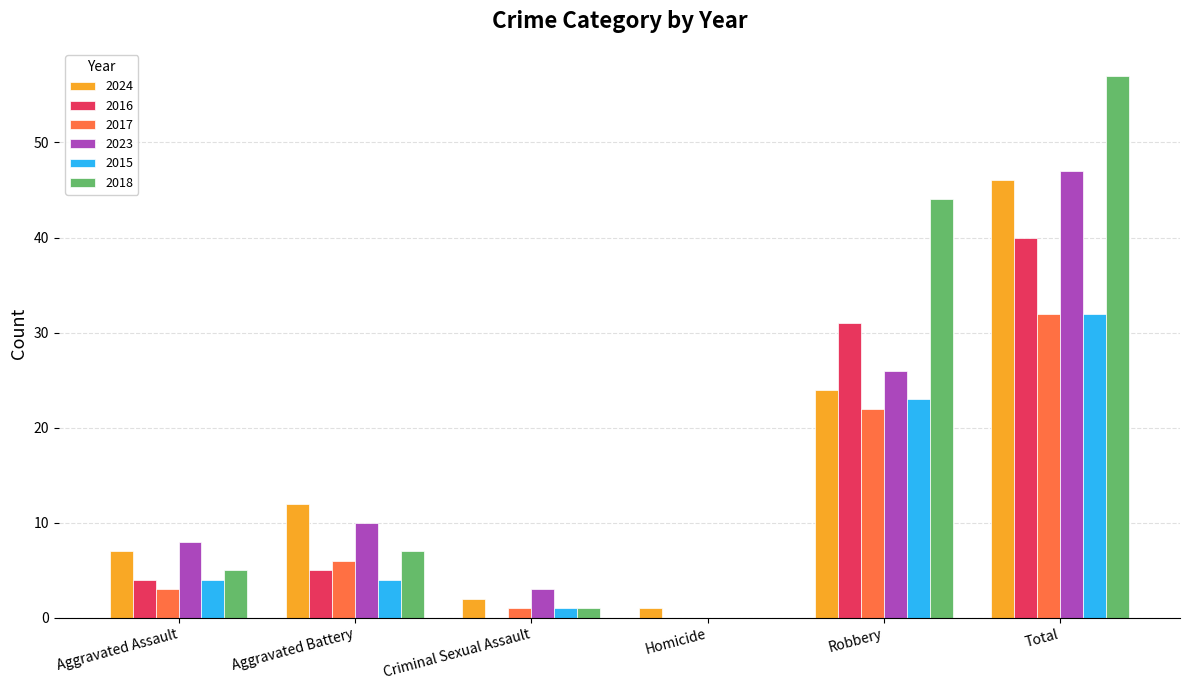

Which category has the highest value in the 2015 series?

Total